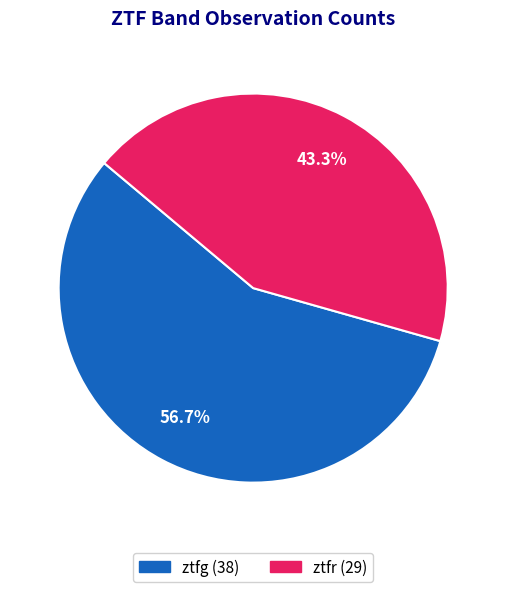

Is it true that ztfr is 43% of the pie?

True